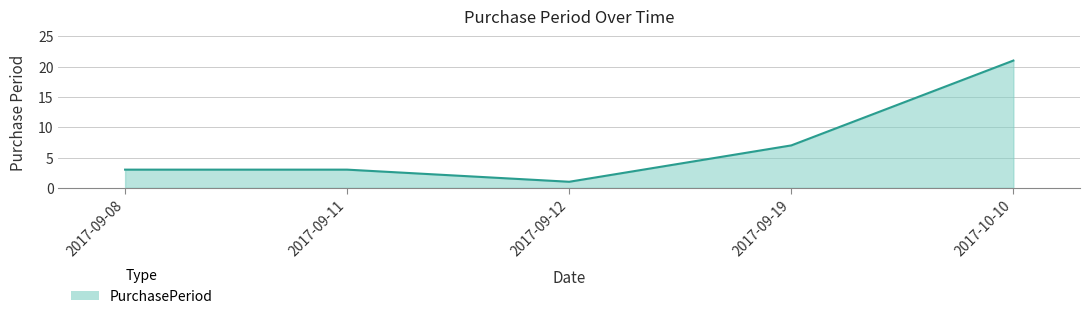

Where is the first local minimum?

2017-09-12